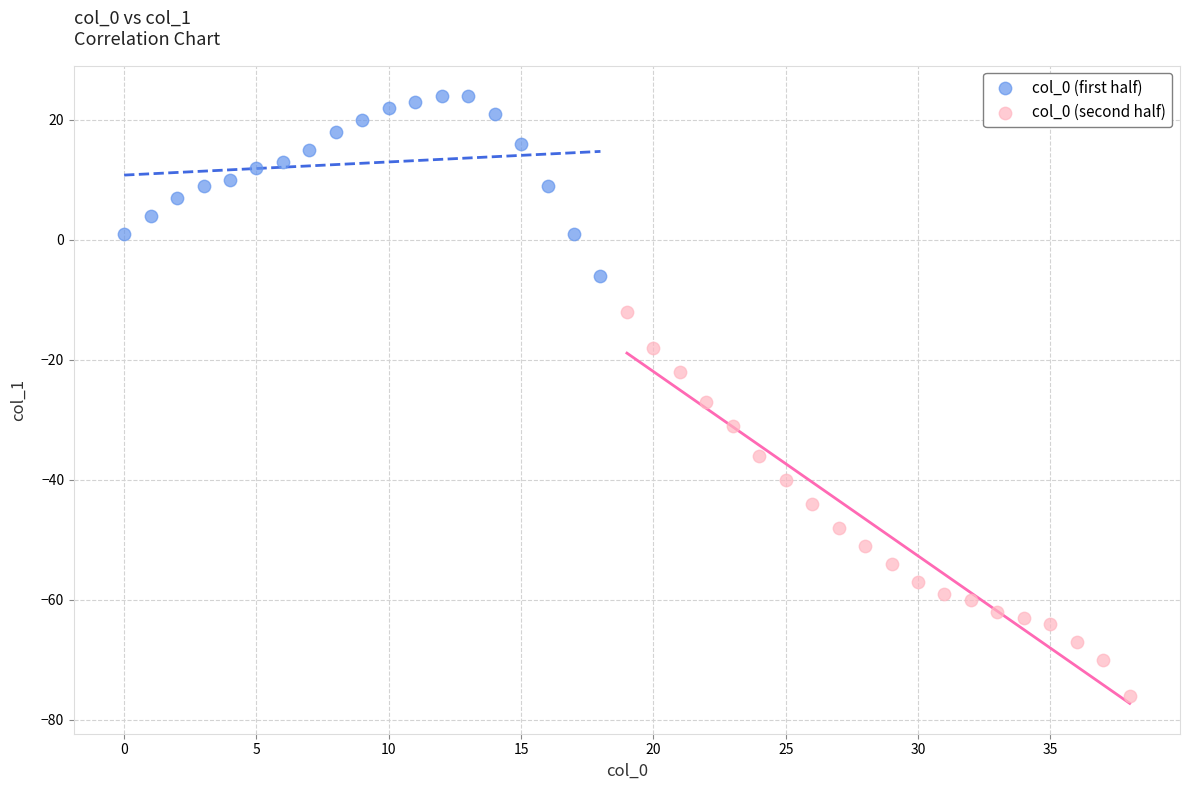

Which series contains the lowest Y value?

col_0 (second half)